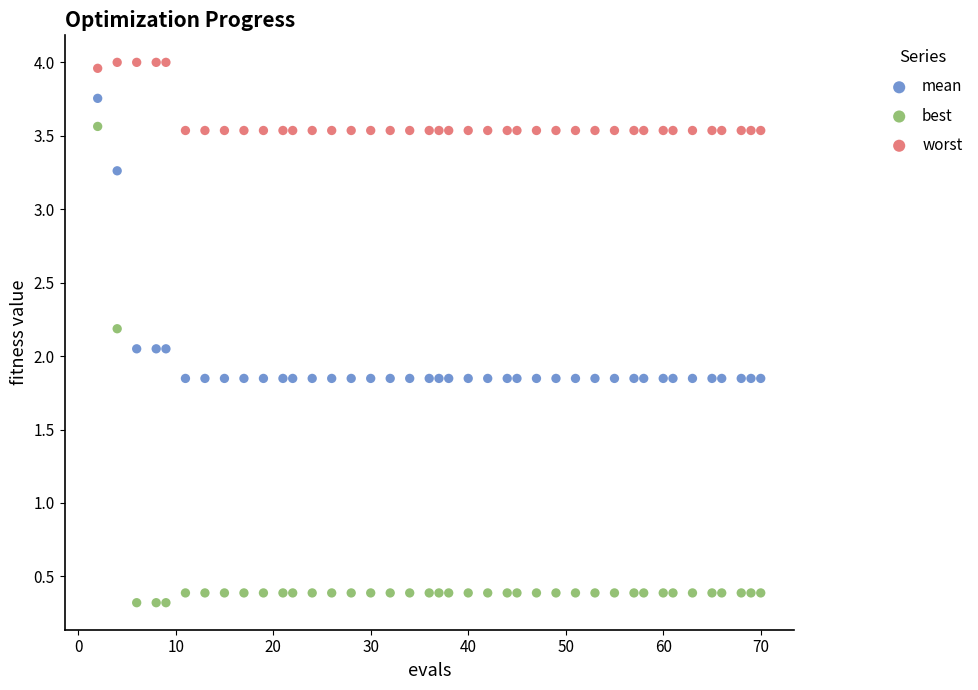

What are all the series names shown in the legend?

mean, best, worst